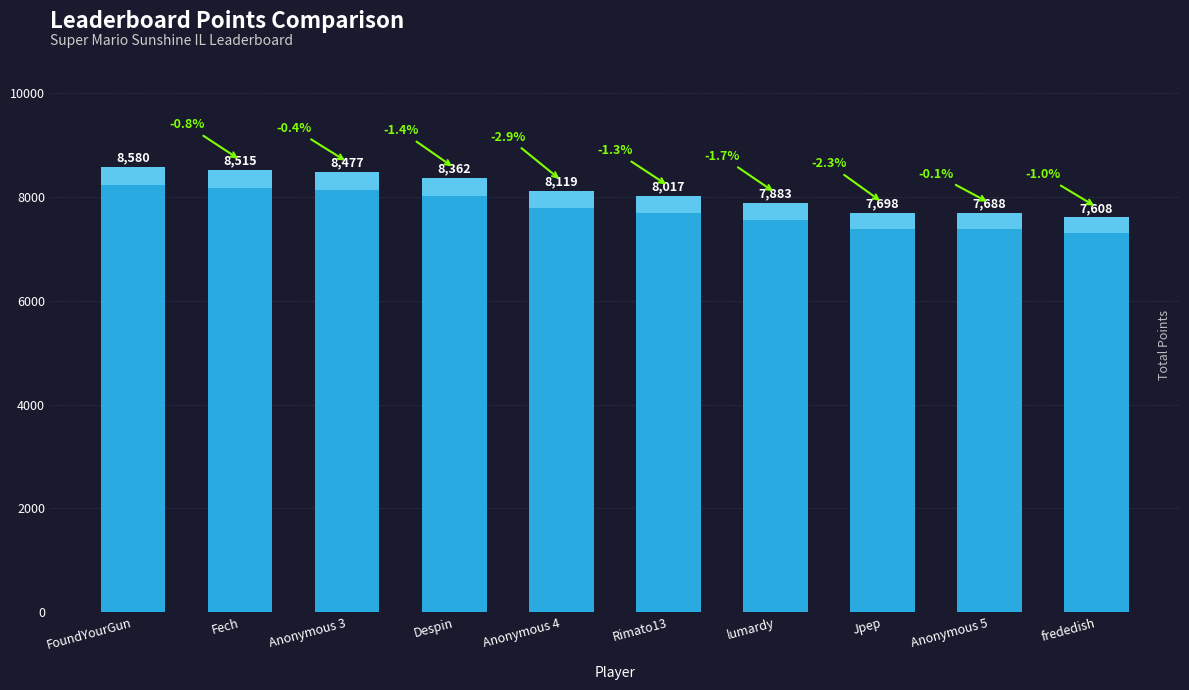

True or false: the data shows 4796 at lumardy.

False